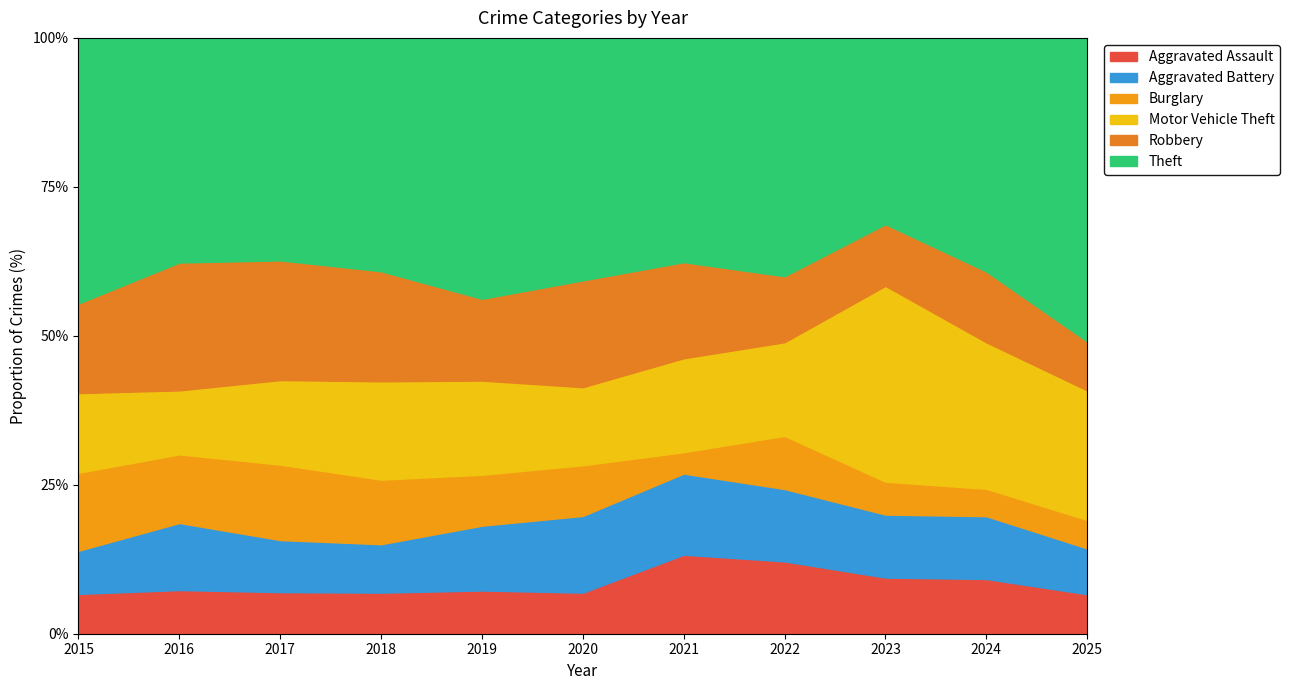

How many distinct data groups are displayed?

6